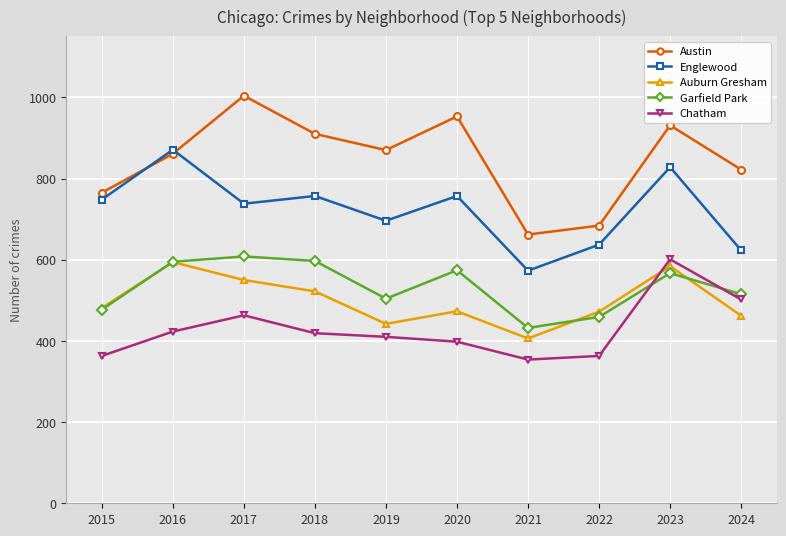

At which category does Auburn Gresham reach its first local peak?

2016